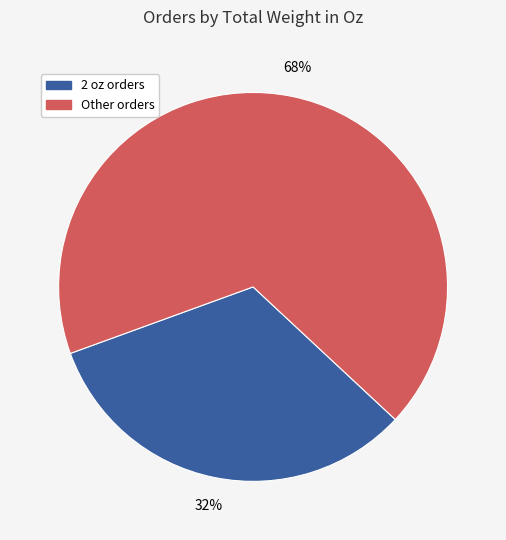

How many slices are in this pie chart?

2